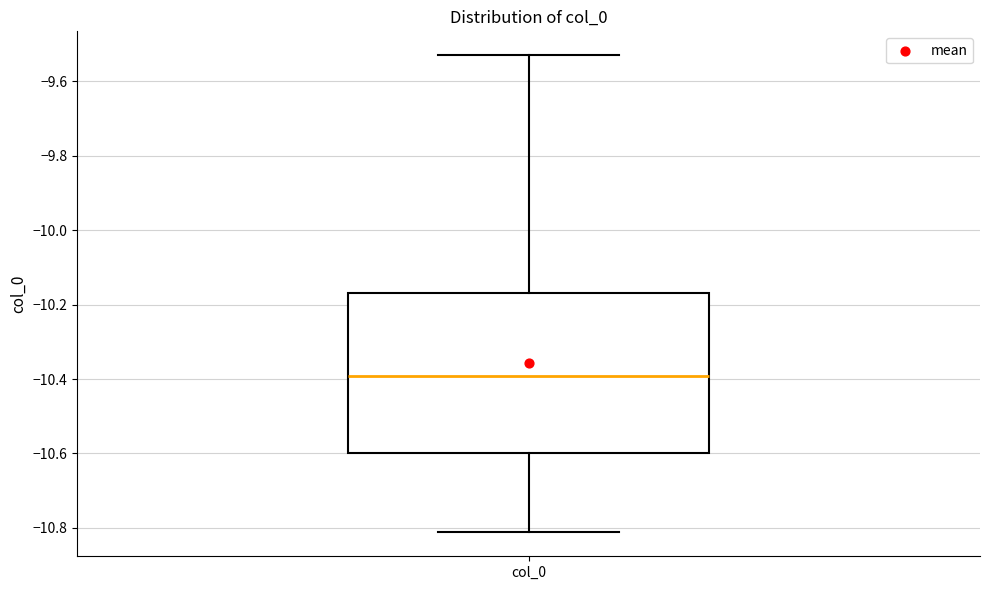

Read this box plot against the y-axis: the position of the median line, the range covered by the box, and the ends of both whiskers. The values are not printed on the chart, so give them approximately, as read against the axis.

median -10.40, box -10.60 to -10.16, whiskers -10.82 to -9.52